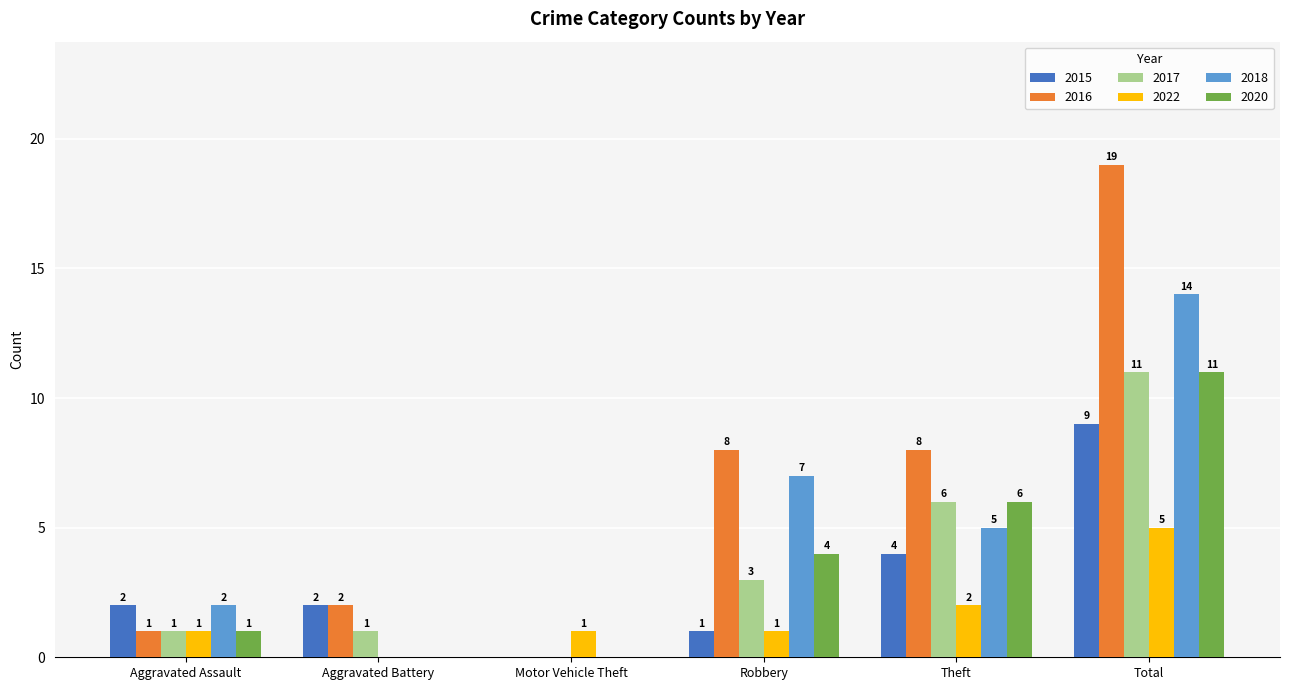

How many positive values does the 2018 series have?

4